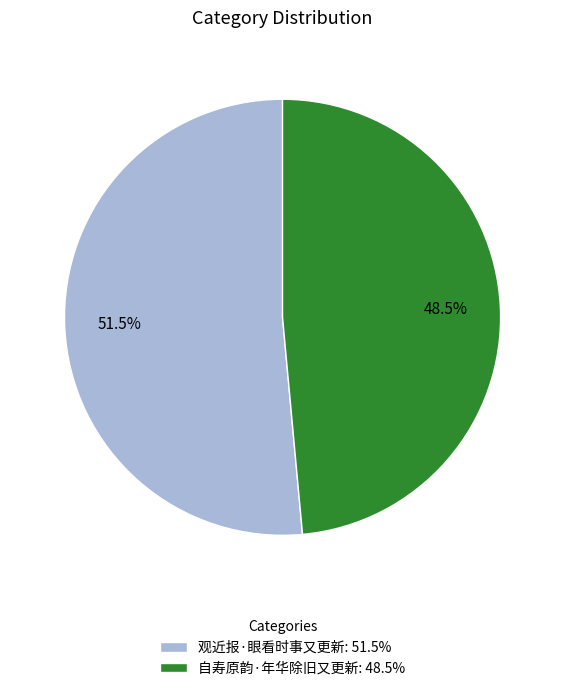

Is the sum of 观近报·眼看时事又更新 and 自寿原韵·年华除旧又更新 greater than half?

Yes